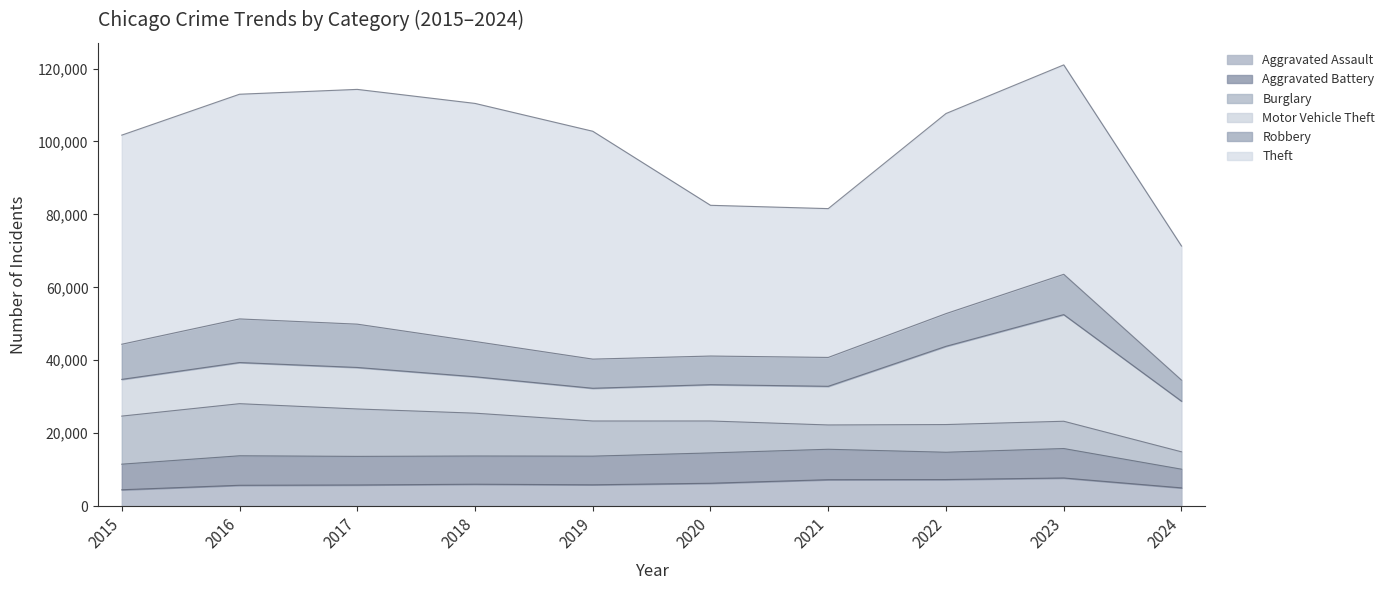

What is the difference between the highest and lowest values at 2015?

52871